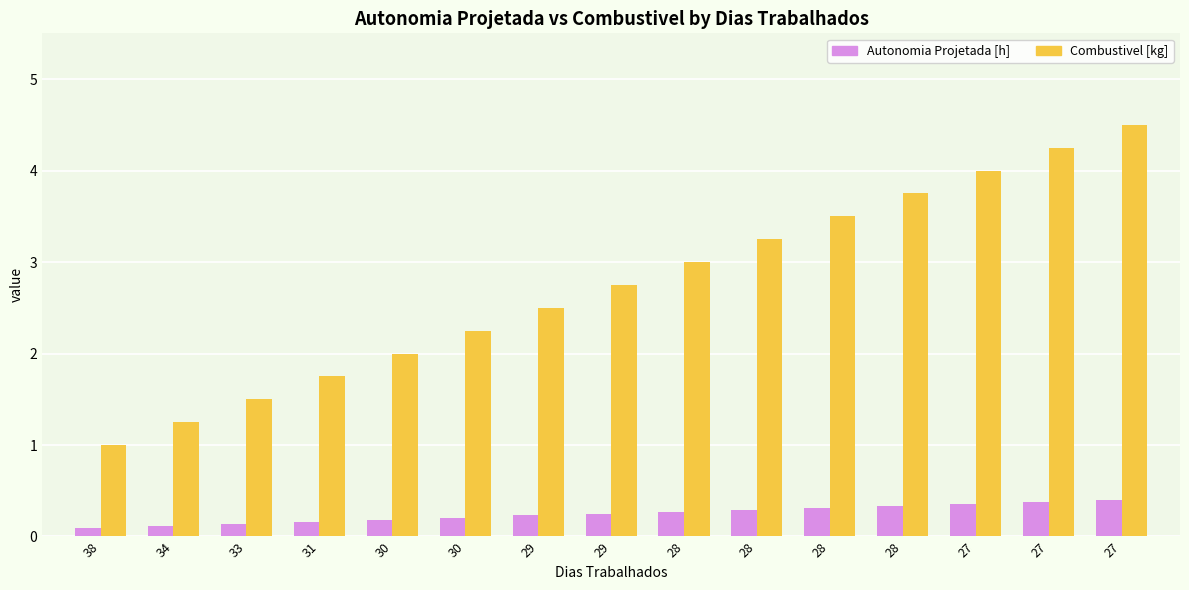

List the series in order of their peak value, lowest first.

Autonomia Projetada [h], Combustivel [kg]